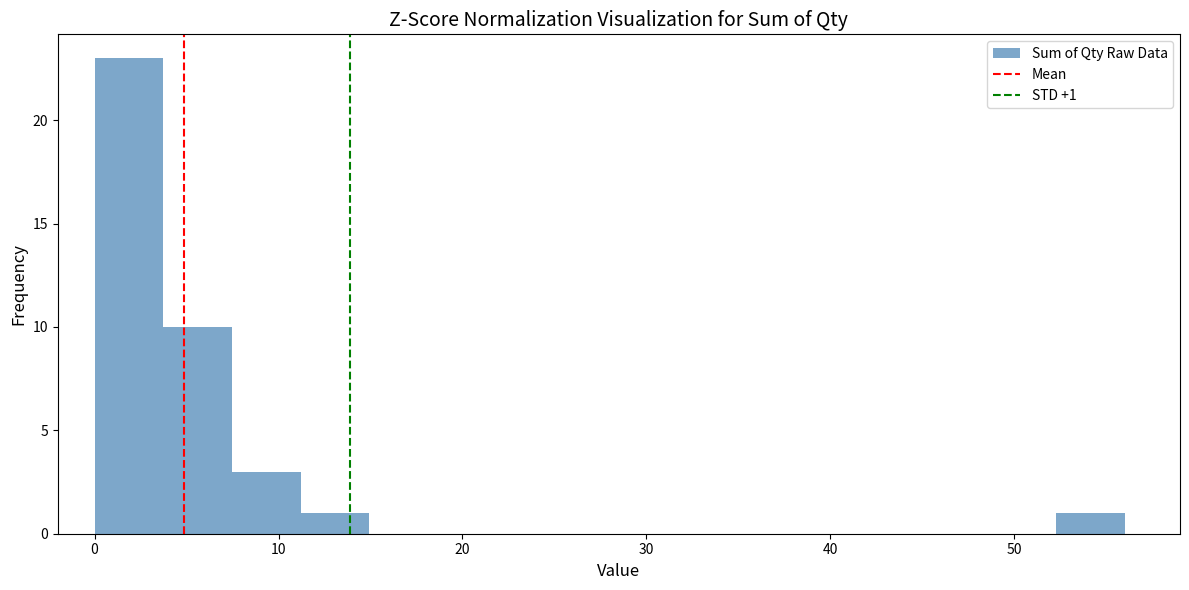

Around what value on the x-axis is the tallest bar? Give the approximate position of its centre, as read against the axis.

2